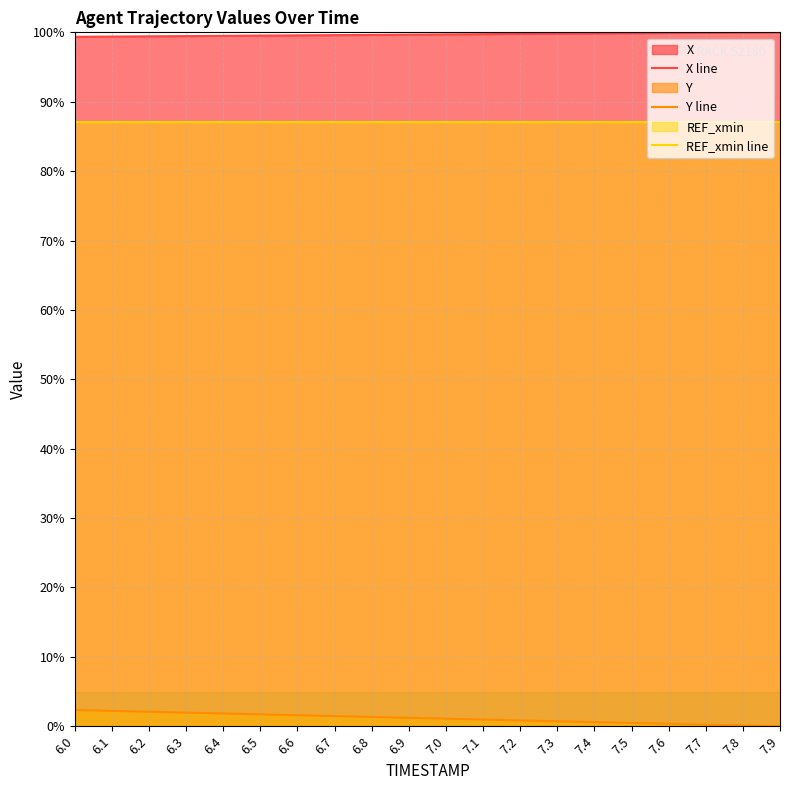

True or false: Y line and X line intersect in this chart.

False